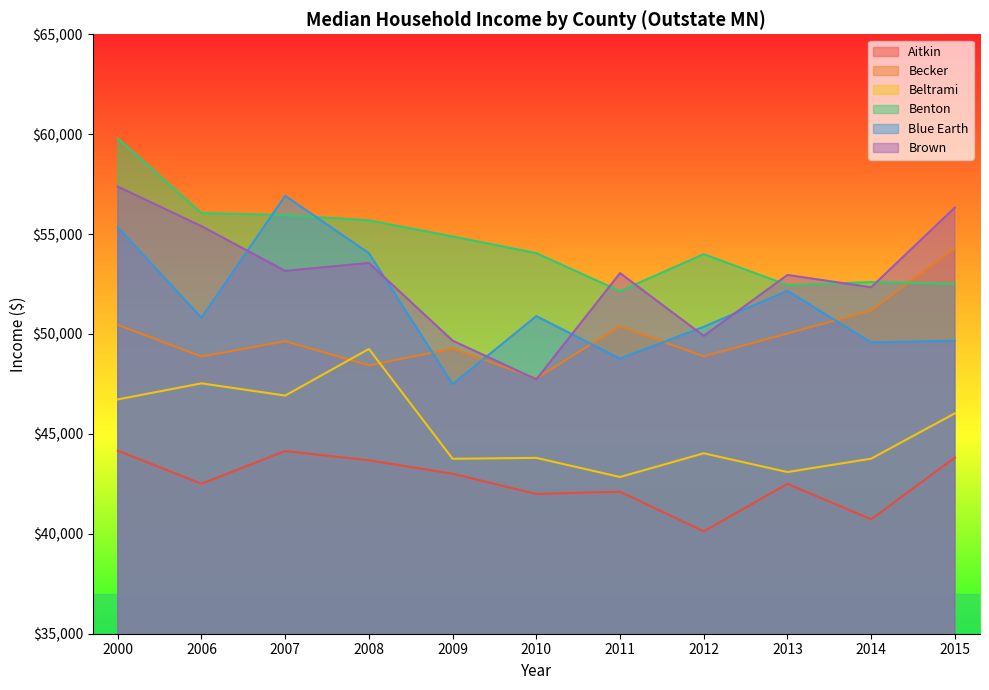

What value does the Beltrami series have at 2015?

46031